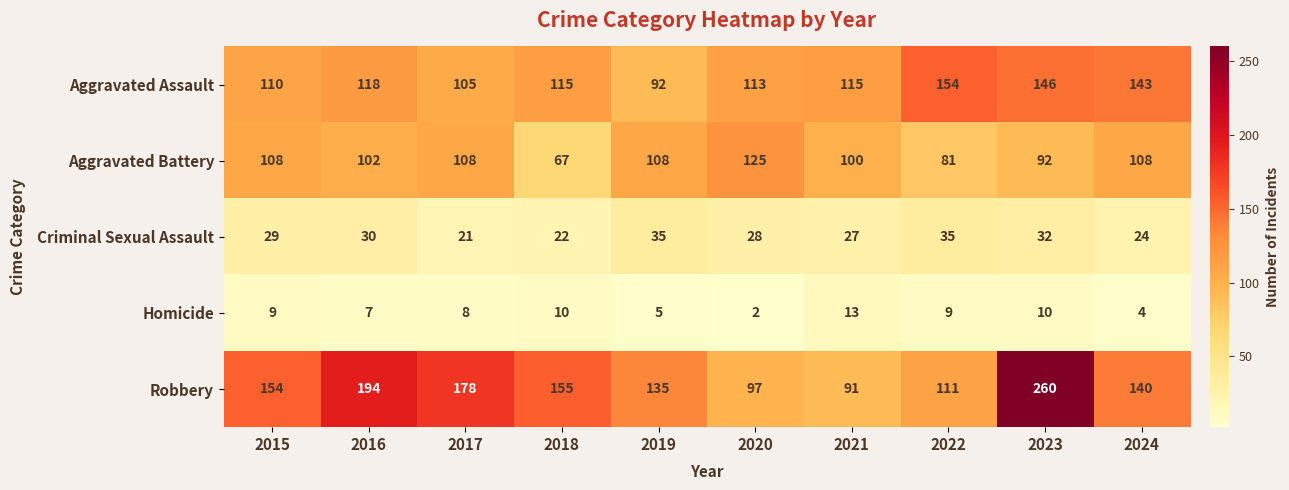

What is the sum of all Criminal Sexual Assault values?

283